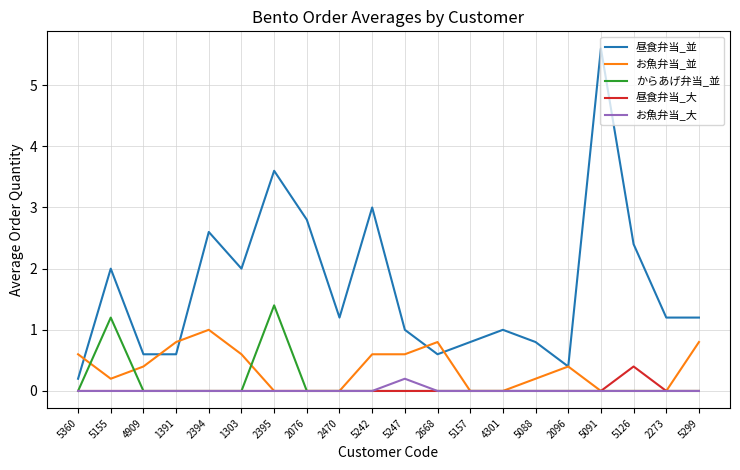

What is the spread (max minus min) of values at 2076?

2.8